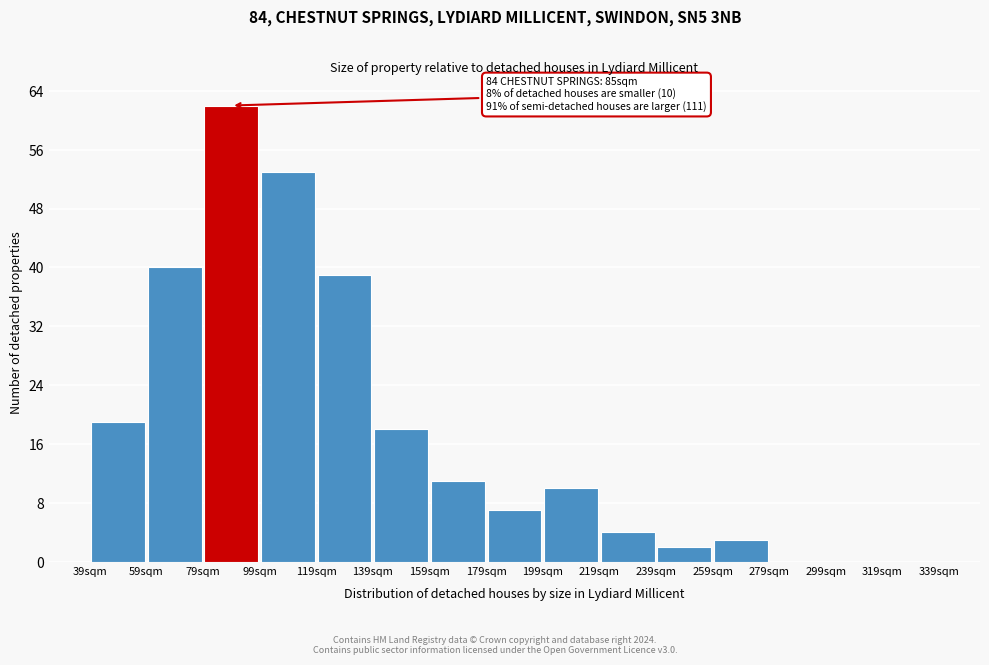

Over which range of the x-axis is the bar tallest?

79 to 99